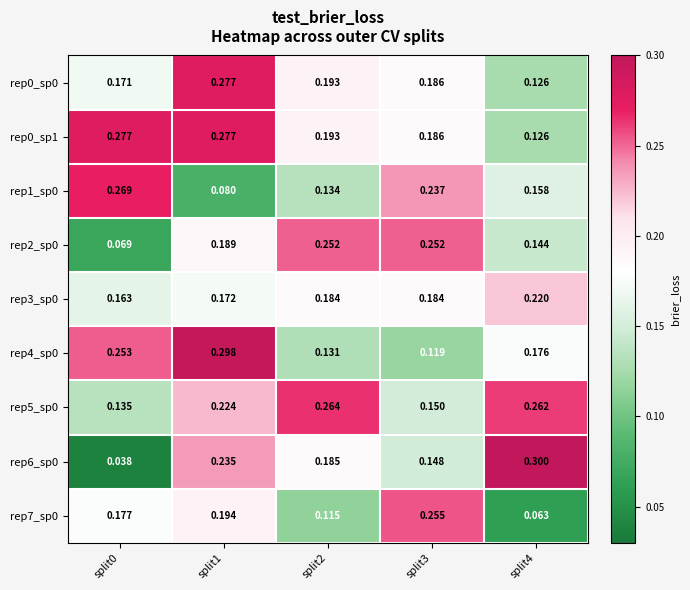

Is the value of rep1_sp0 at split2 greater than the value of rep4_sp0 at split4?

No